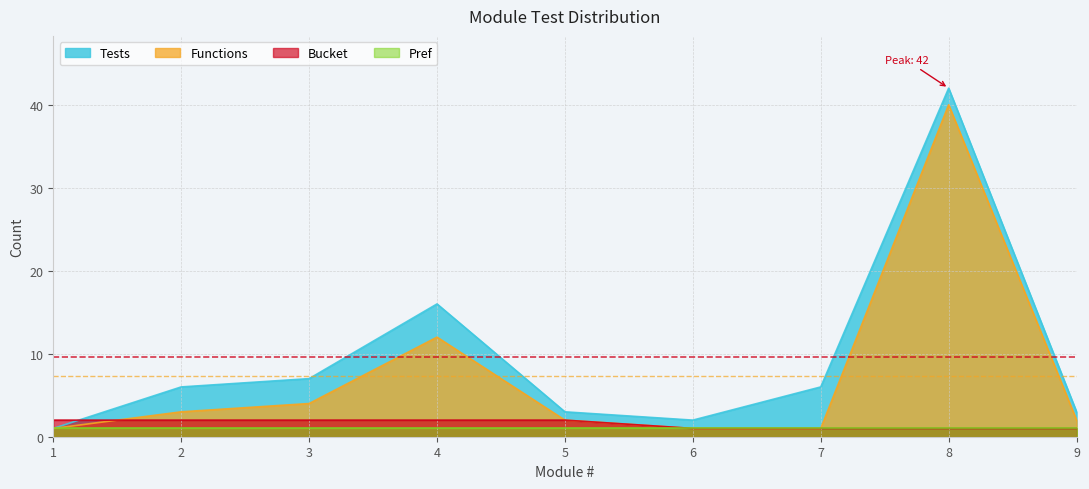

What is the highest value of the Functions series?

40